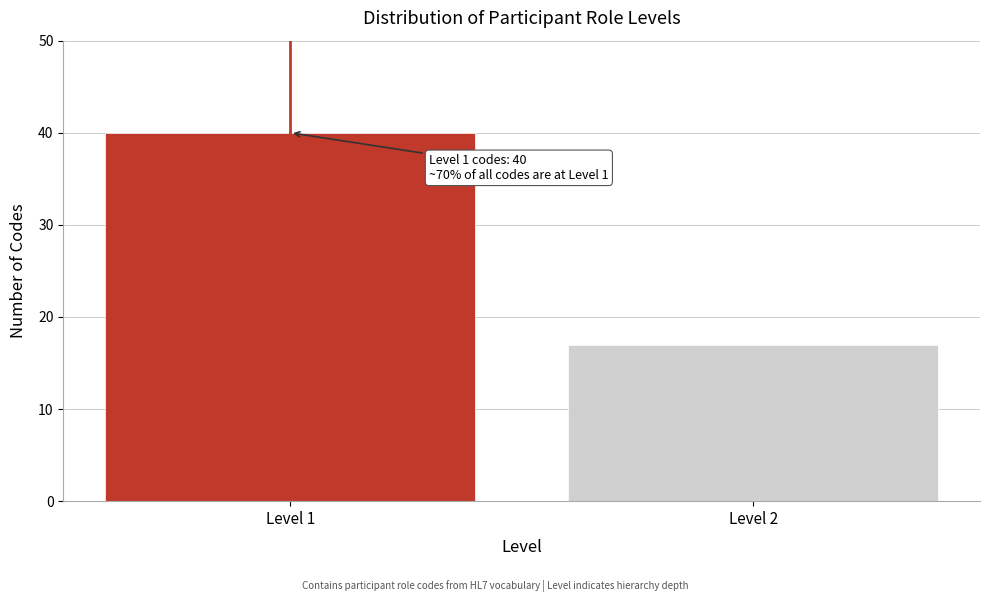

Reading right to left, transcribe all the data shown in this chart.

Level 2=17	Level 1=40